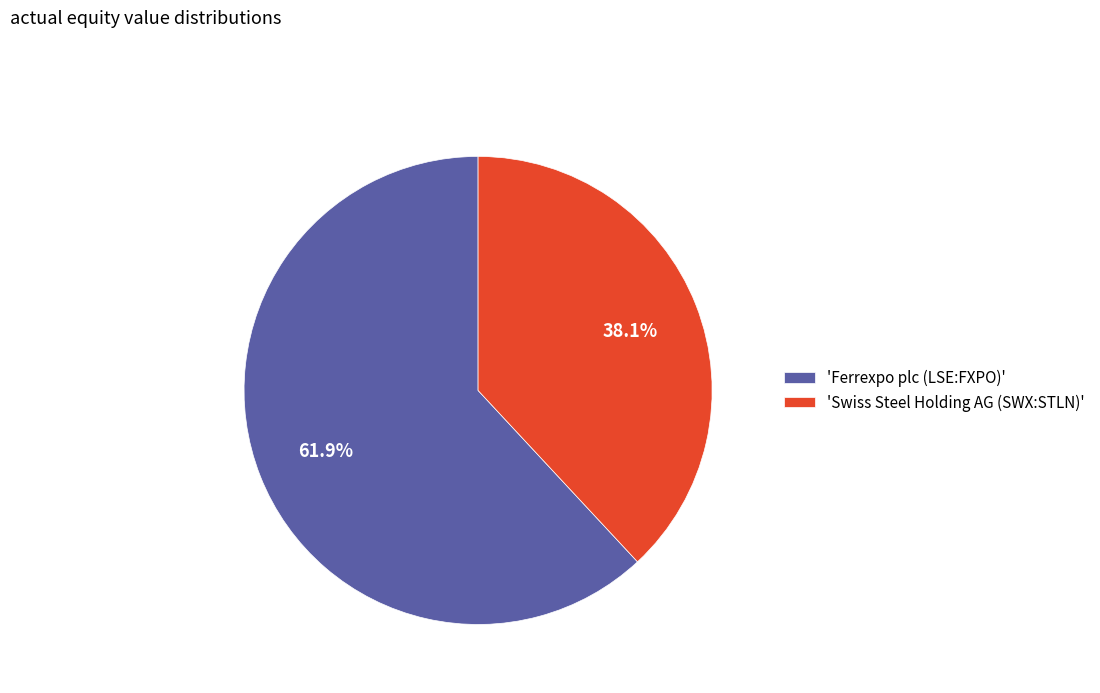

Do 'Ferrexpo plc (LSE:FXPO)' and 'Swiss Steel Holding AG (SWX:STLN)' together represent more than half of the pie?

Yes